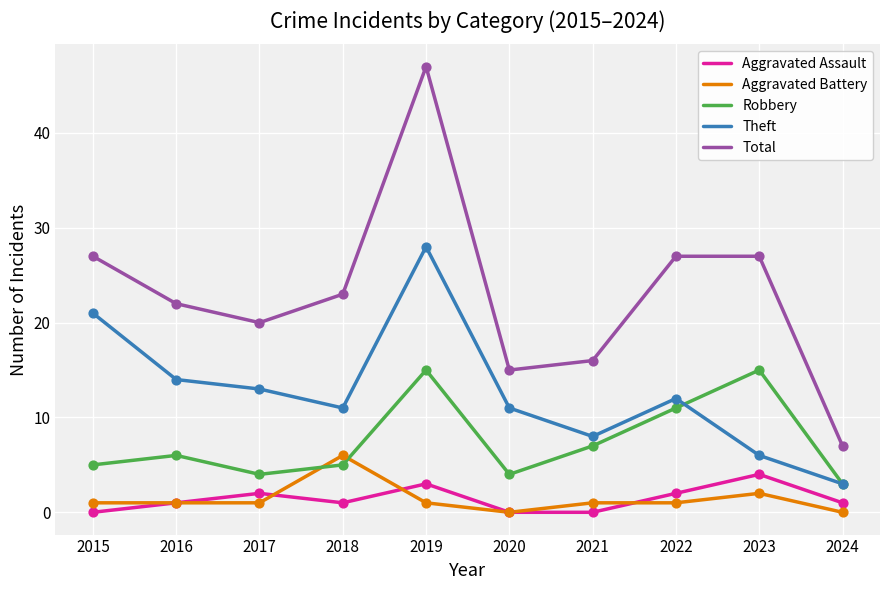

Which series has the widest spread of values?

Total